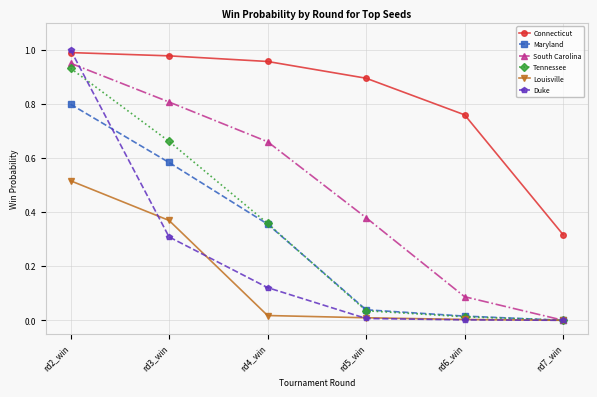

Is the value of South Carolina at rd5_win greater than the value of Duke at rd2_win?

No